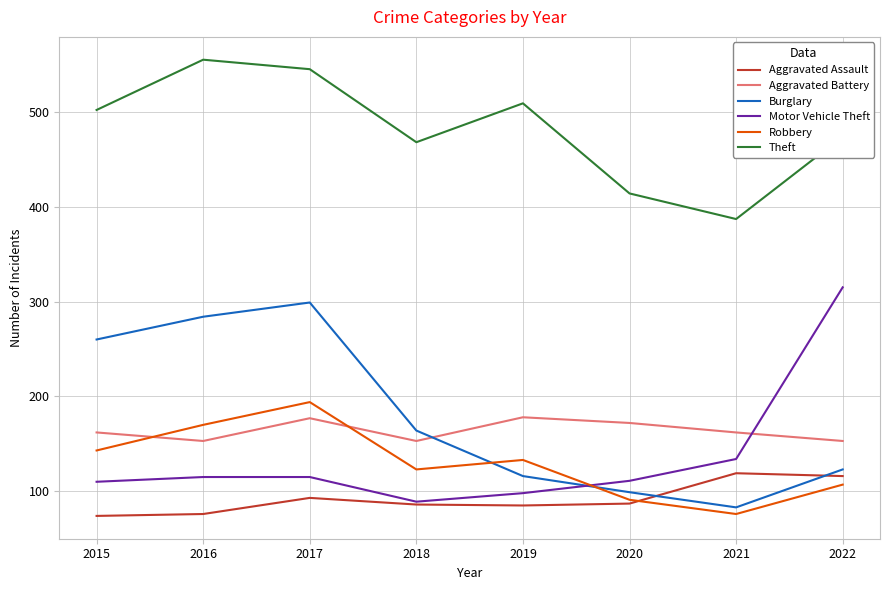

True or false: Robbery and Theft cross at least once.

False